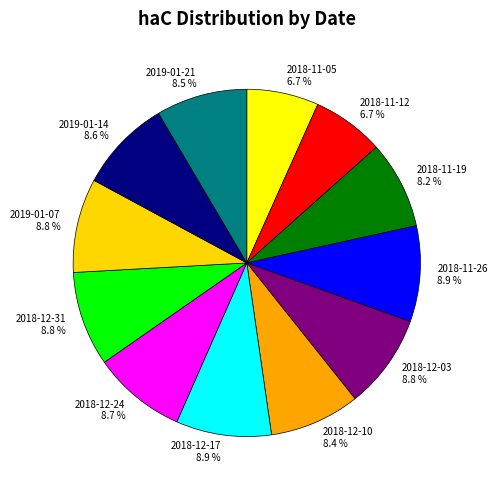

Count the number of slices in the pie.

12